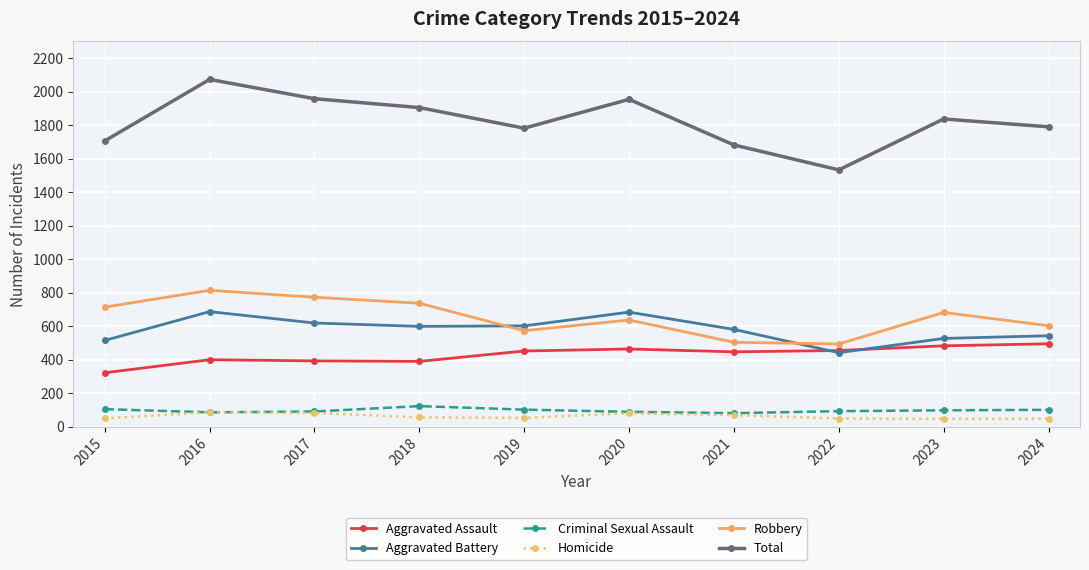

At which label does Criminal Sexual Assault first exceed 98?

2015